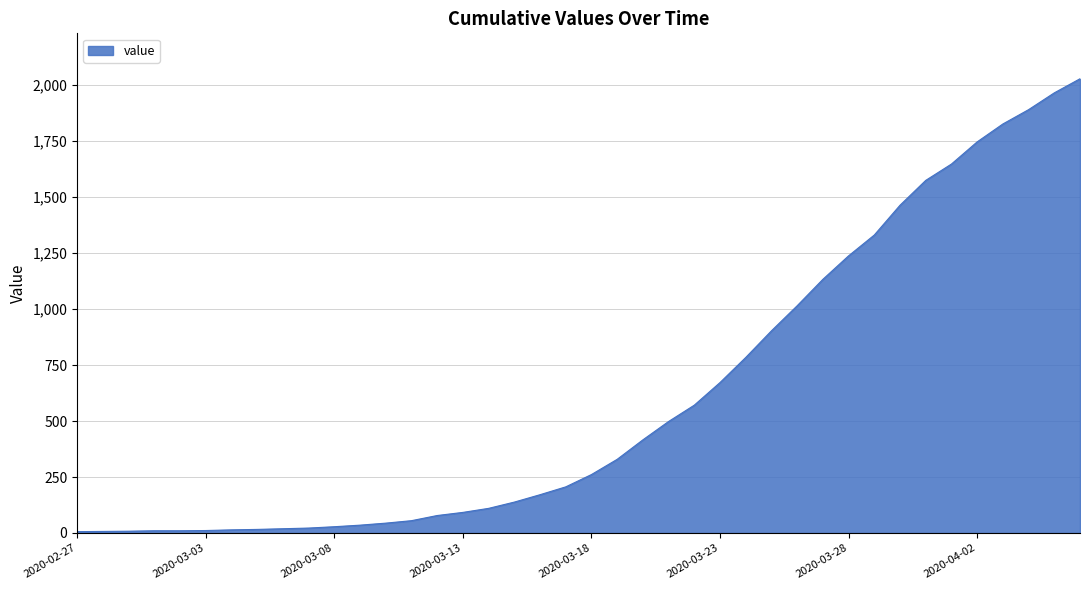

What is the minimum value shown in the chart?

6